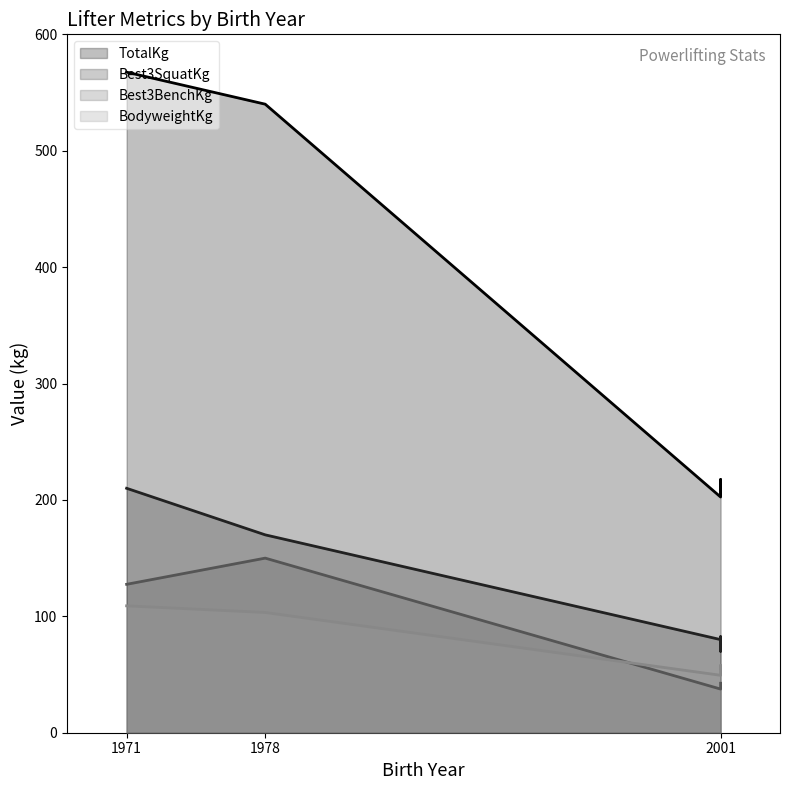

The Best3BenchKg series shows 40.0 at 2001. True or false?

True